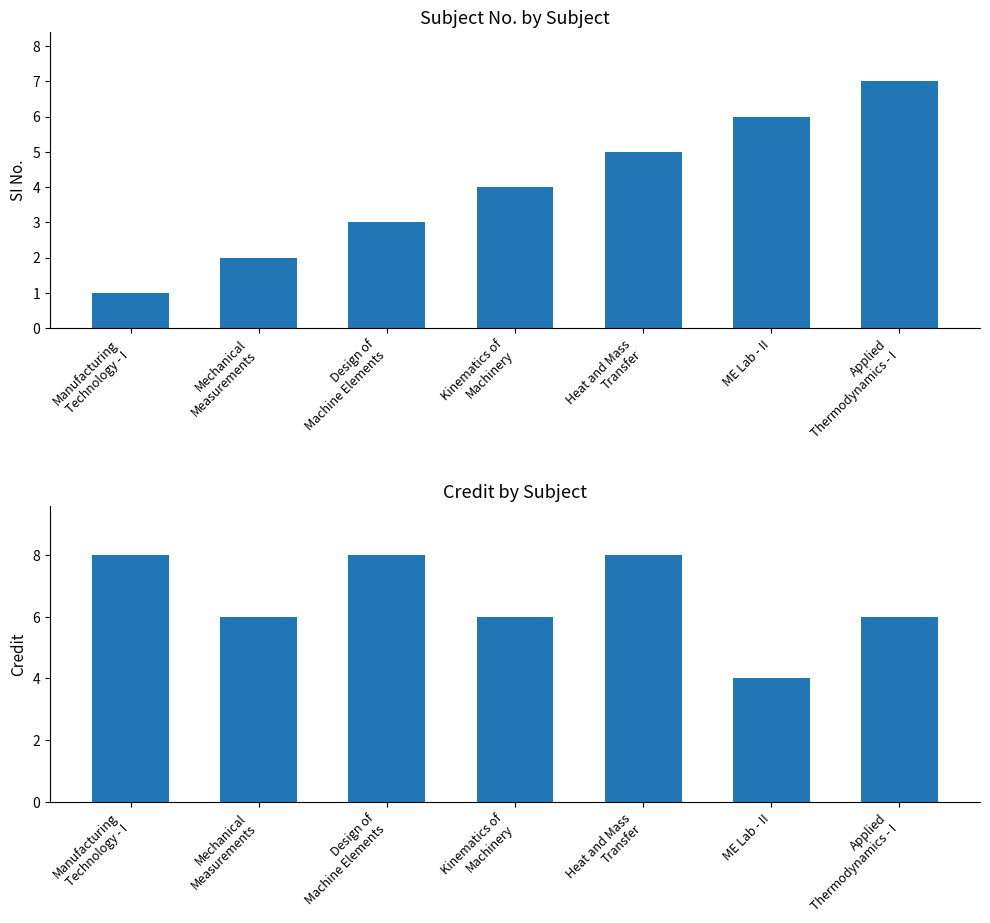

At how many categories does at least one series exceed 3?

7